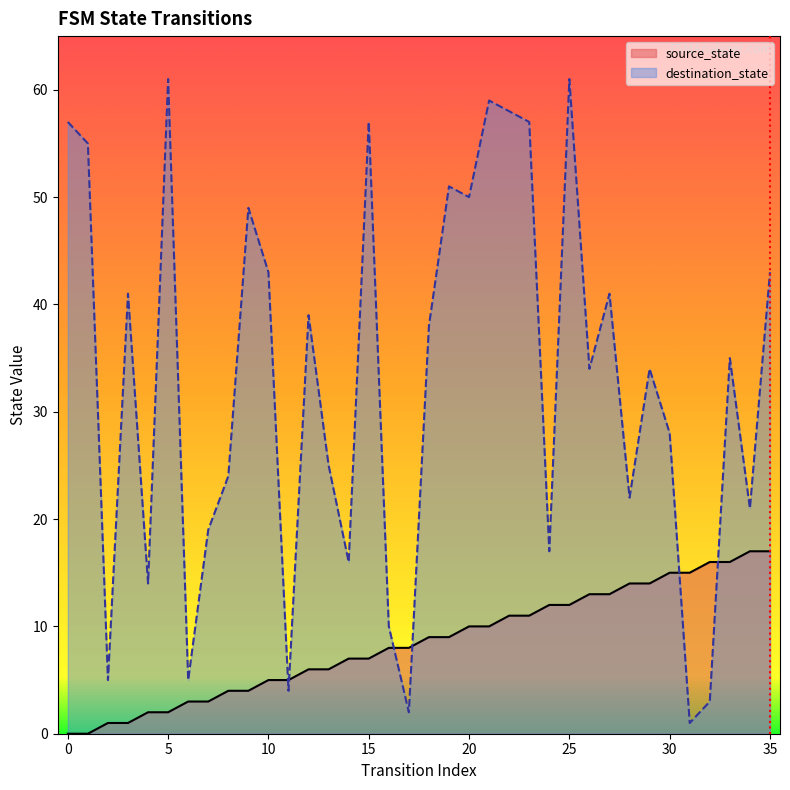

Which series has the largest range (max minus min)?

destination_state